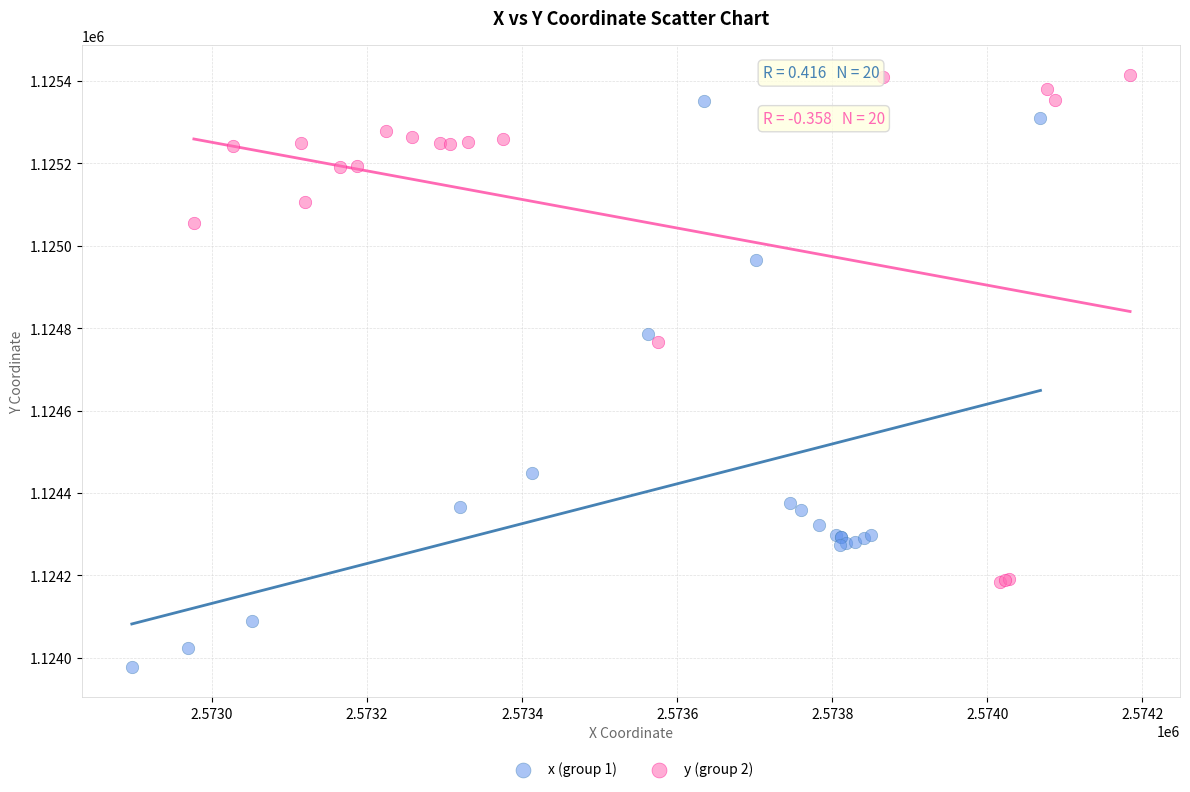

Which series has the widest spread of Y values?

x (group 1)